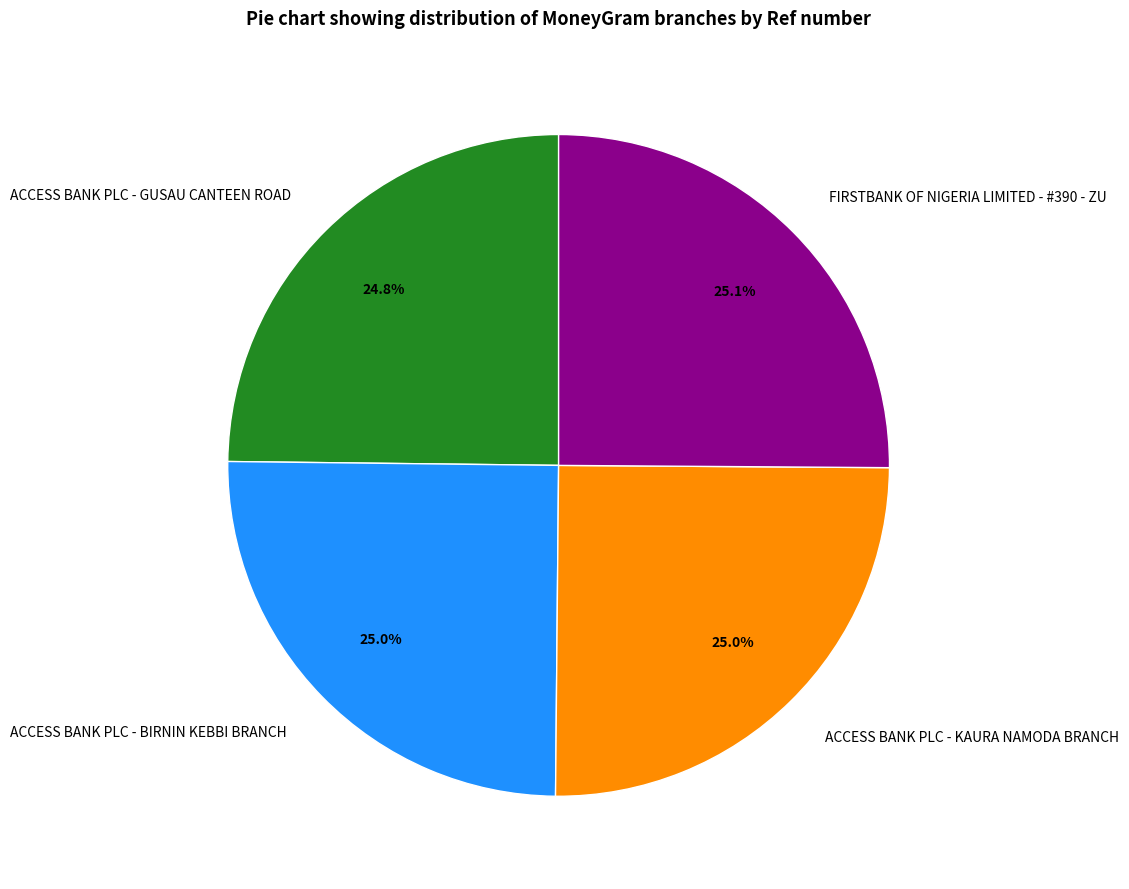

What percentage is the ACCESS BANK PLC - KAURA NAMODA BRANCH slice, to the nearest percent?

25%